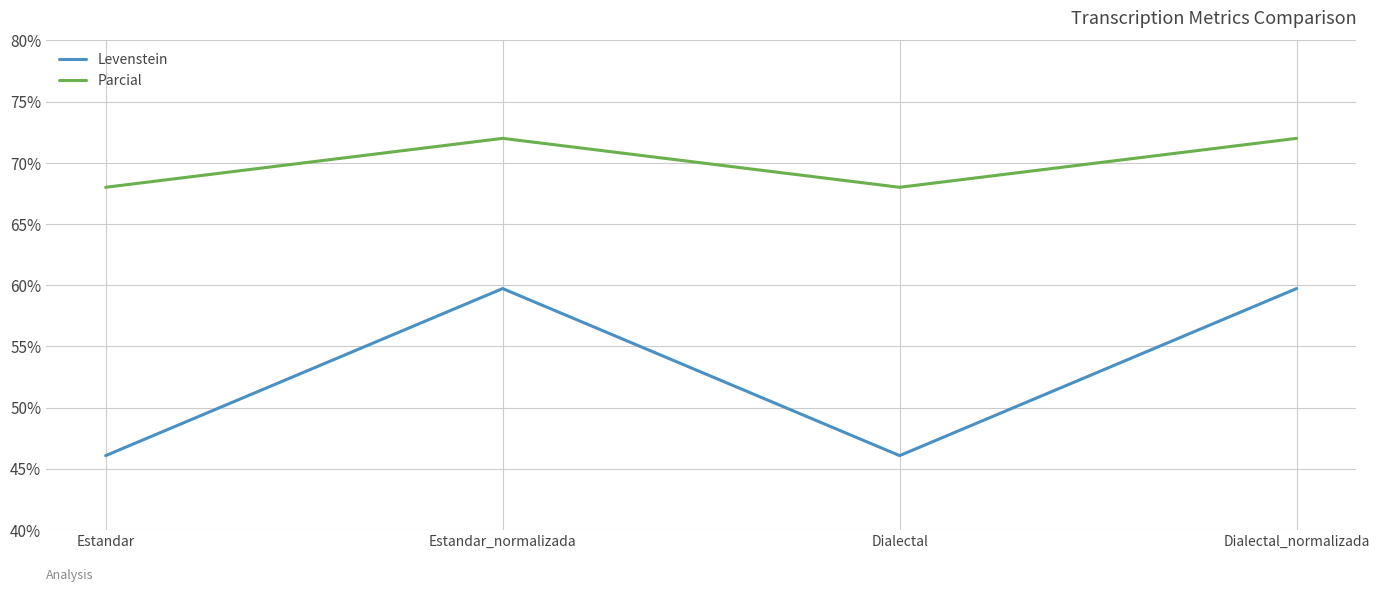

What is the greatest value displayed?

72.0